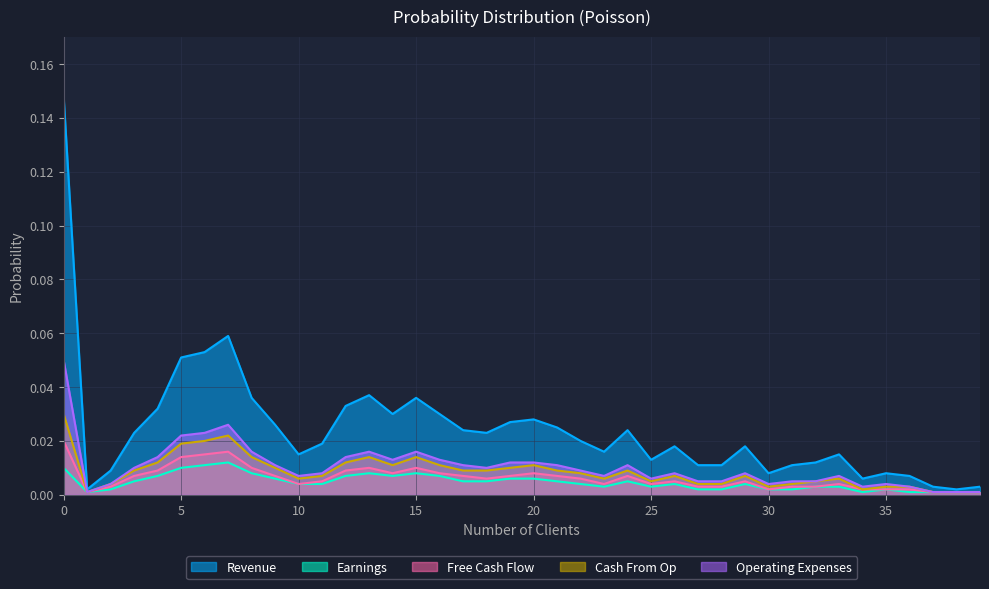

True or false: Operating Expenses has more than 2 interior local peaks.

True